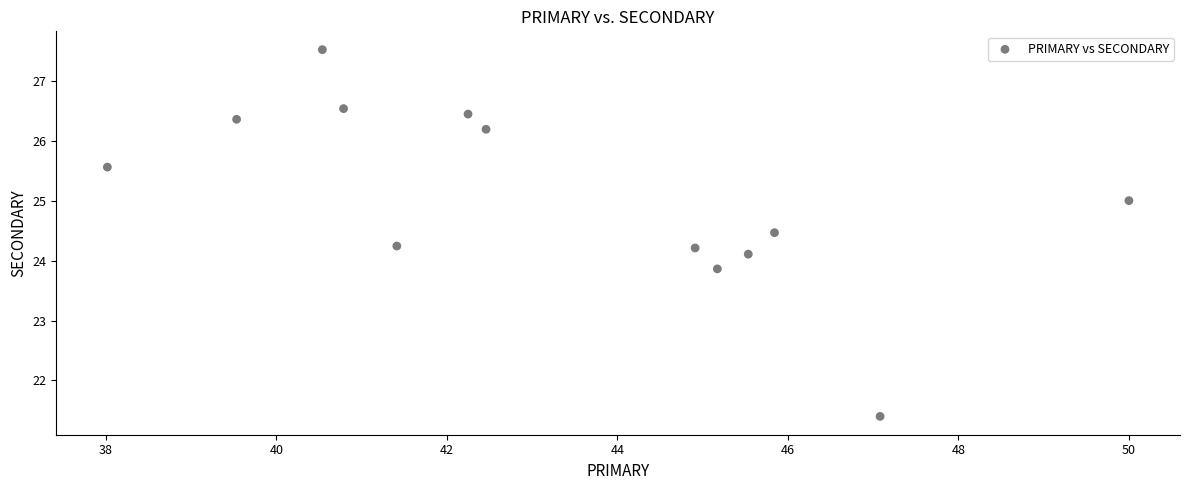

What is the range of X values (max minus min)?

12.0